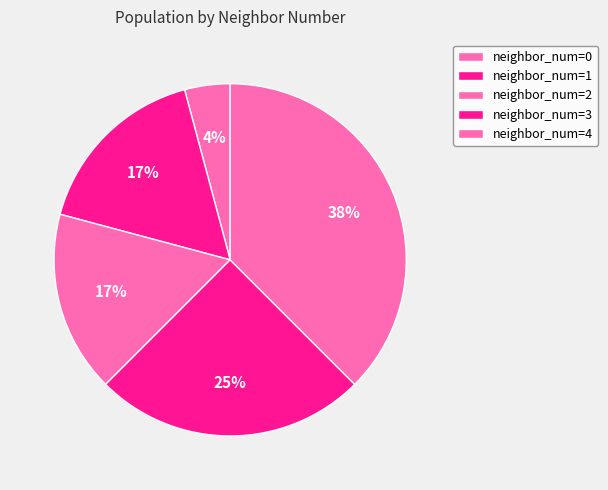

How many slices are in this pie chart?

5